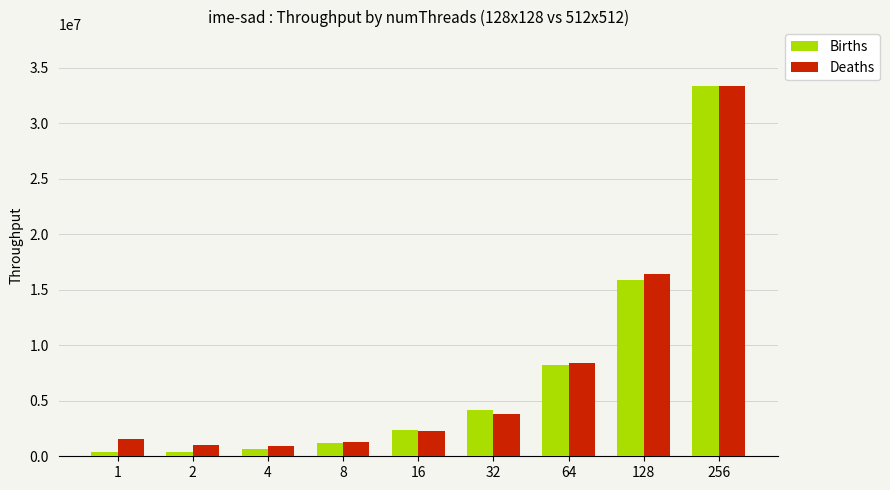

Which series changed the most between 2 and 64?

Births